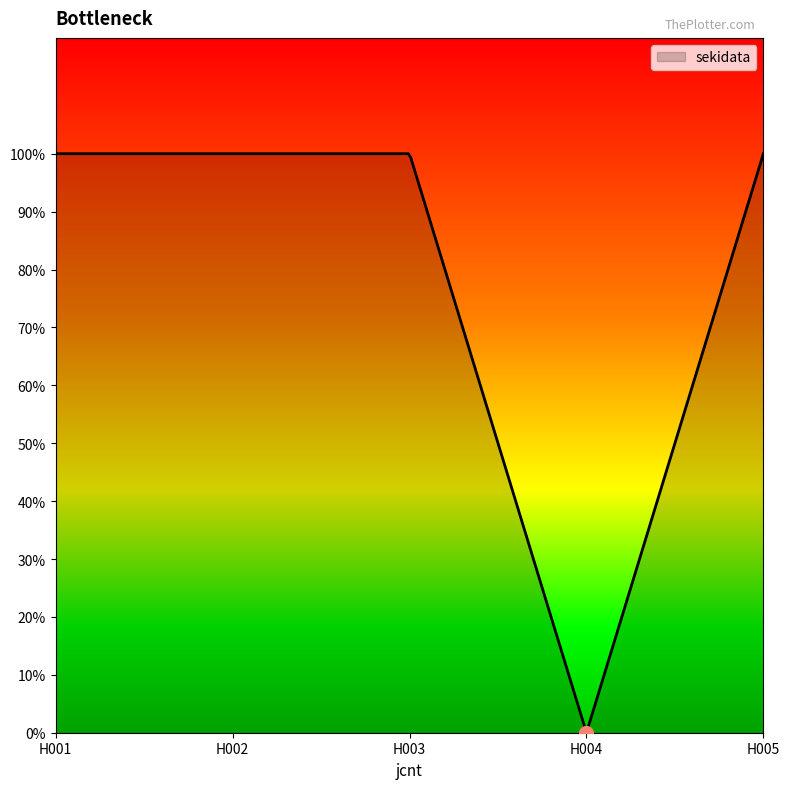

What is the ratio of the value at H005 to the value at H003?

1.0